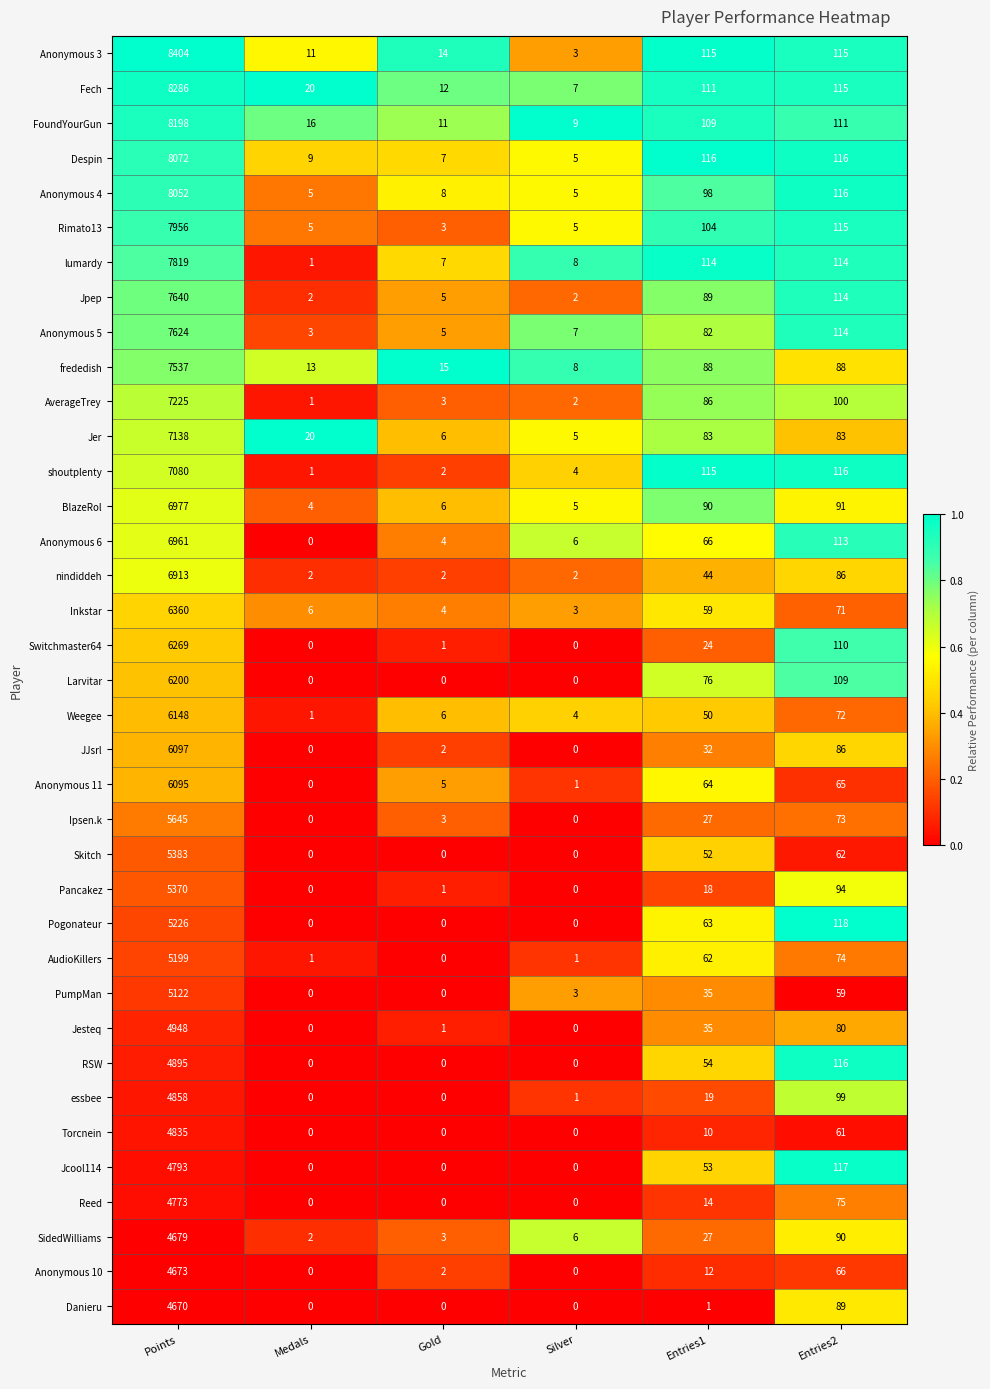

What is the spread (max minus min) of values at Gold?

15